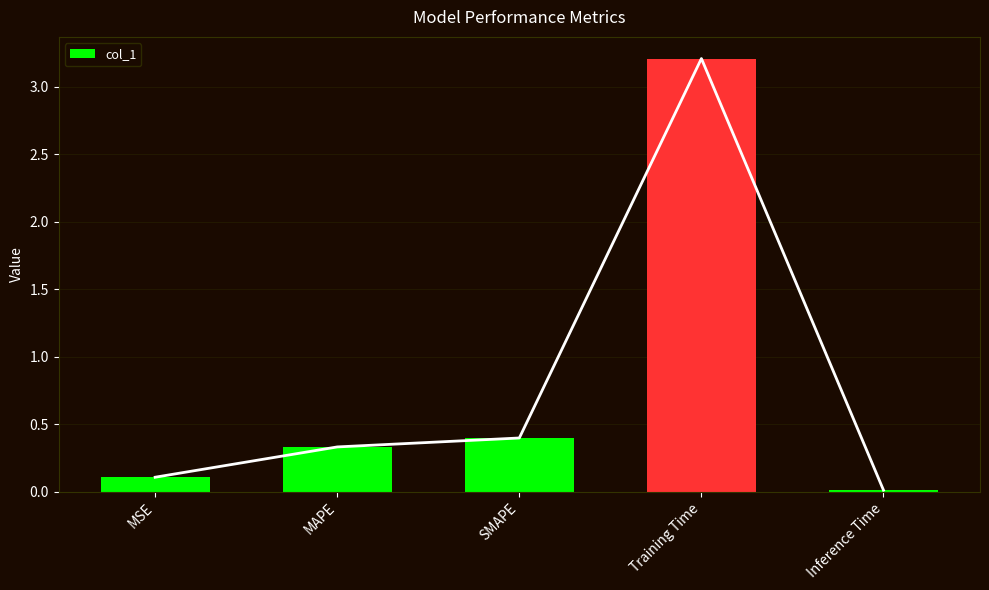

The value at SMAPE is 0.7. True or false?

False